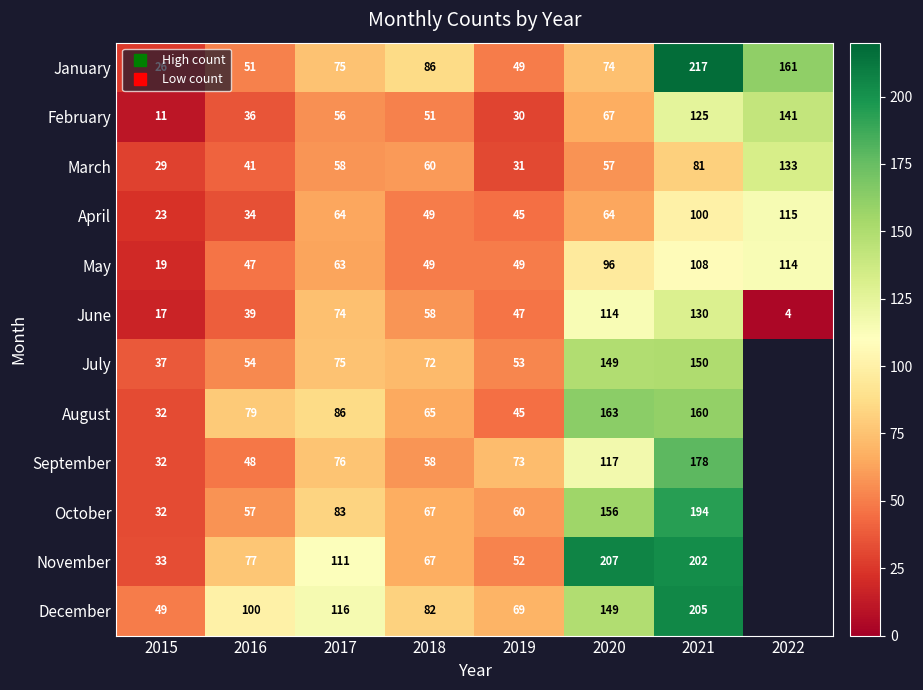

Is the value of April at 2015 greater than the value of February at 2017?

No